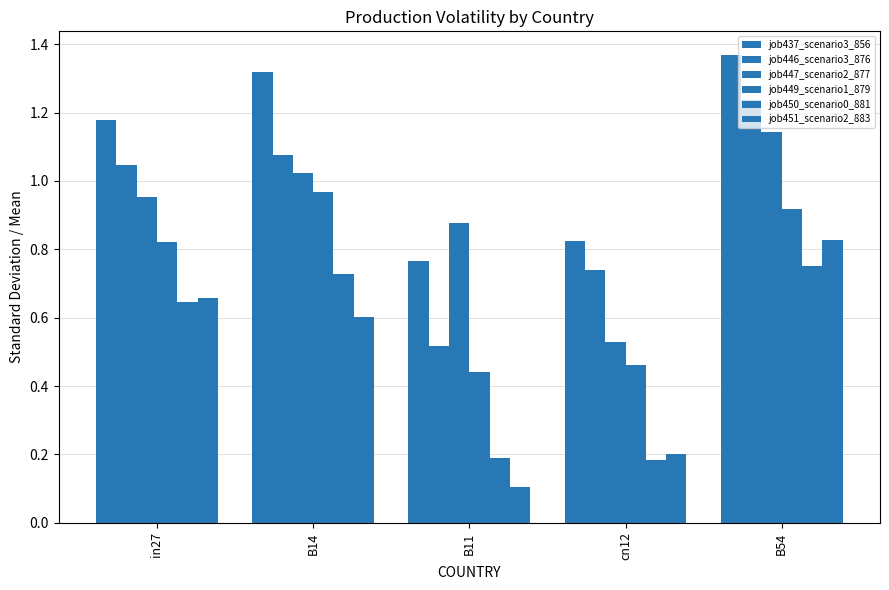

How many categories are shown in the chart?

5